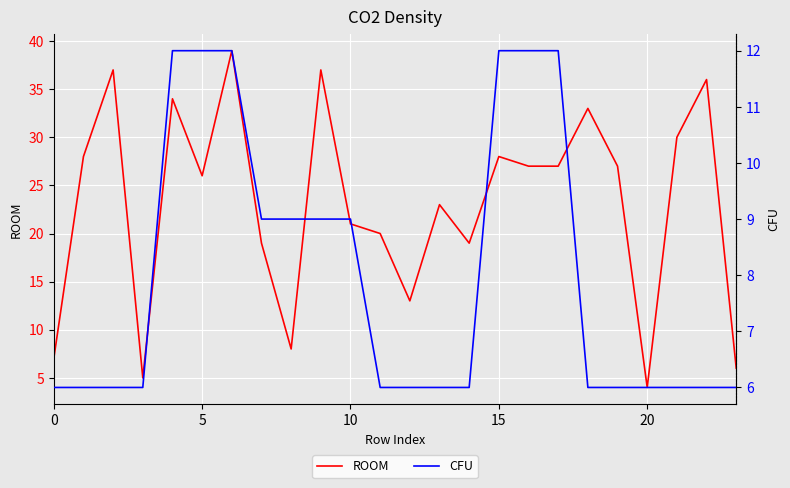

What is the lowest value of the ROOM series?

4